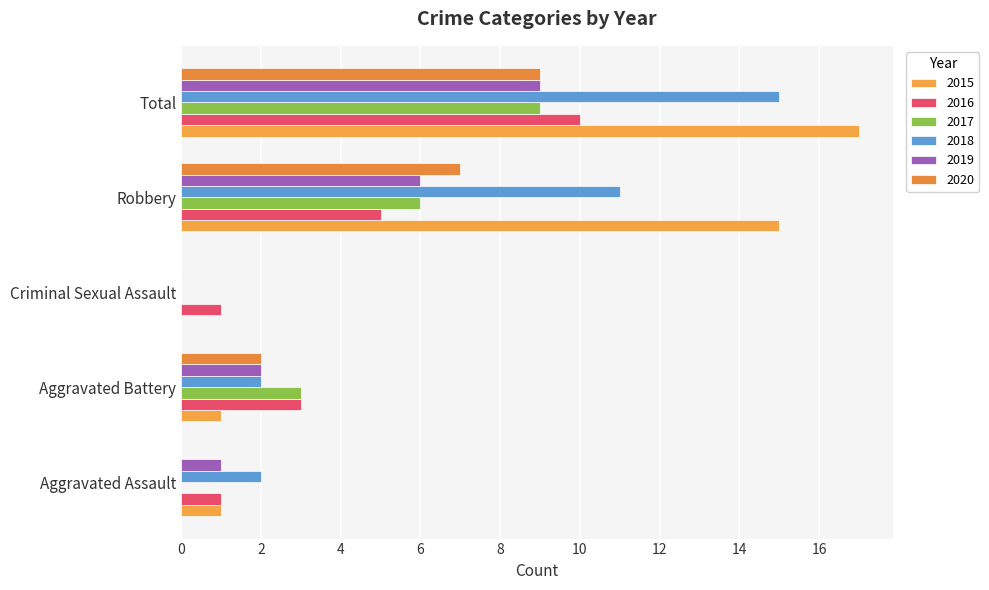

How many distinct data groups are displayed?

6